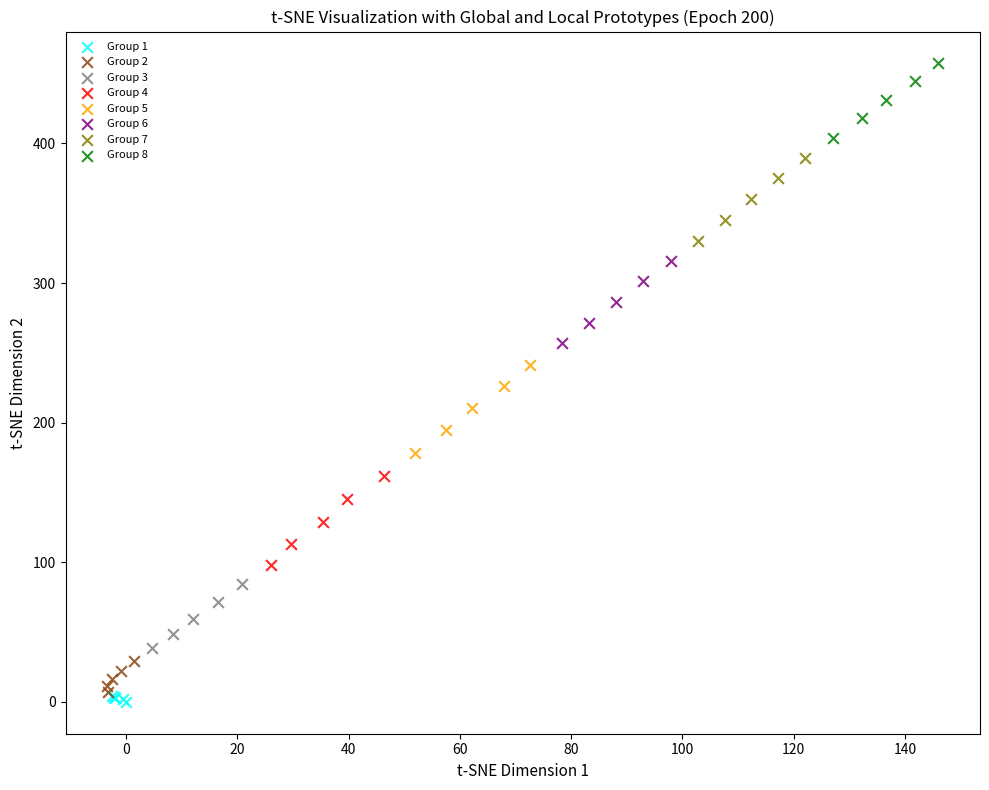

Which series reaches the maximum Y coordinate?

Group 8